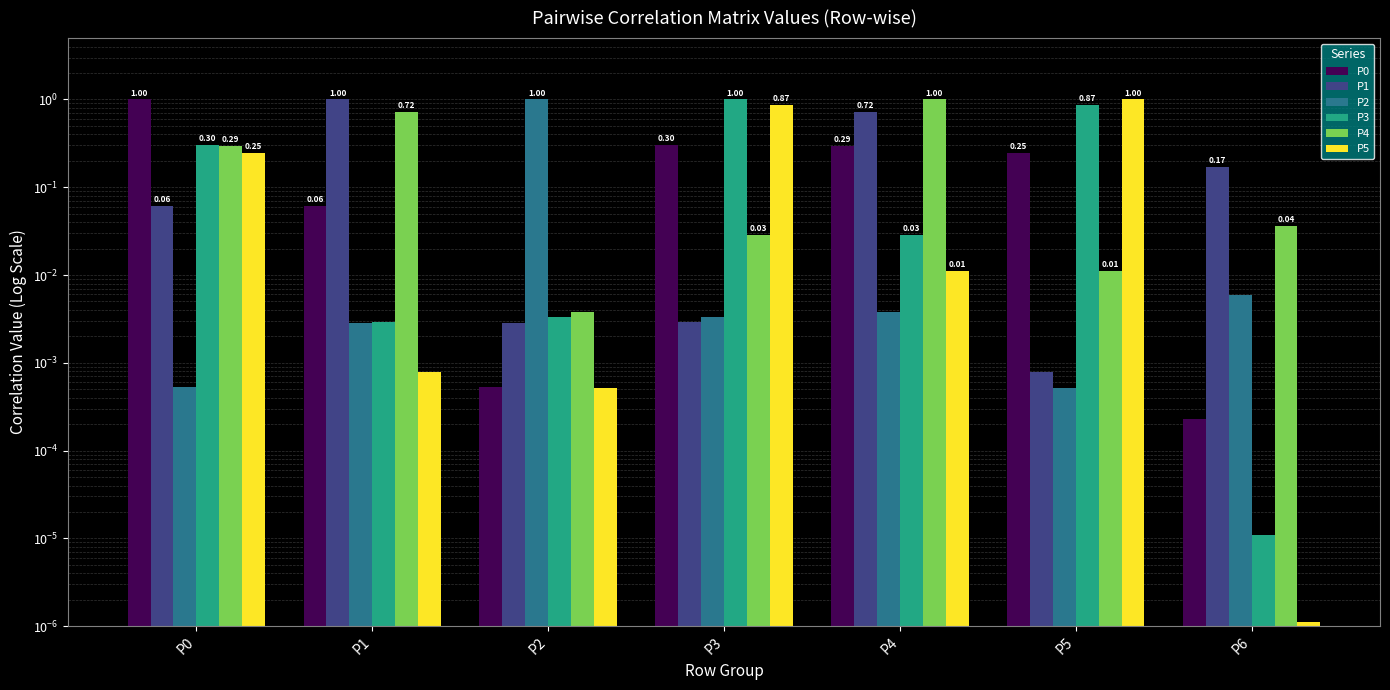

Rank the categories by P0 value from highest to lowest.

P0, P3, P4, P5, P1, P2, P6